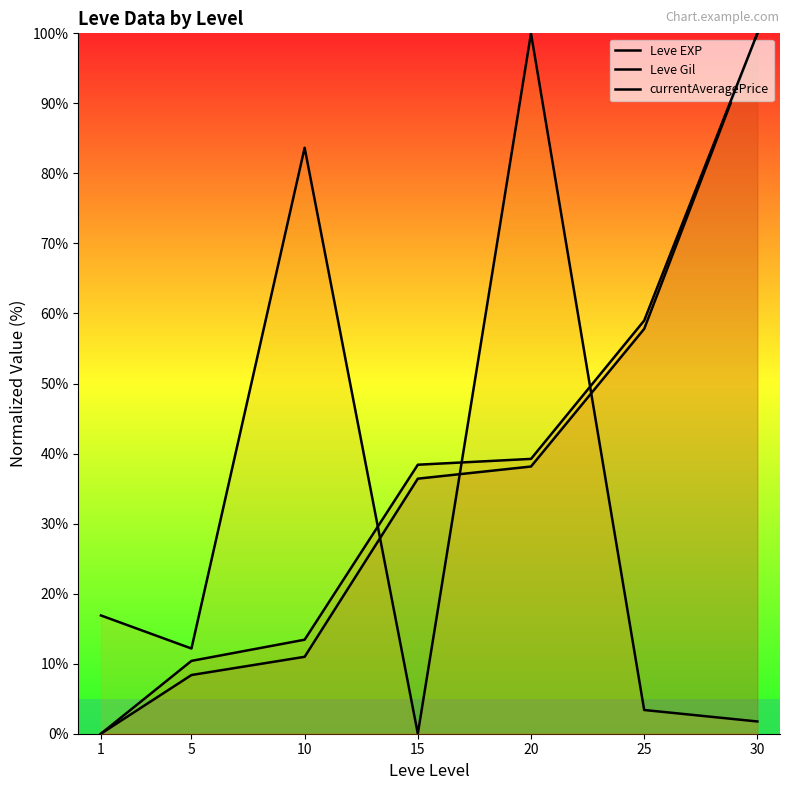

What is the sum of the currentAveragePrice values at 1 and 25?

20.3